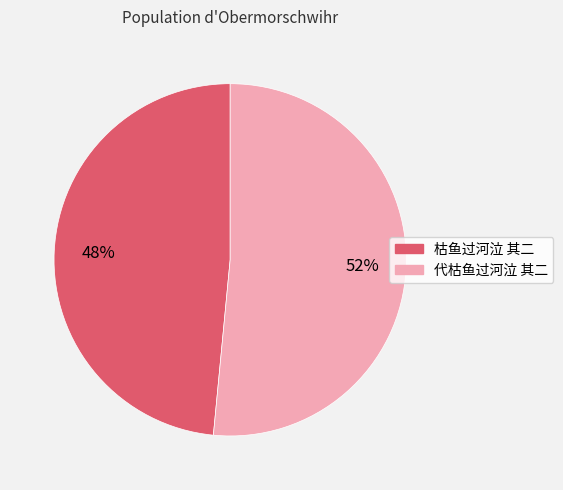

How many segments does this pie chart have?

2